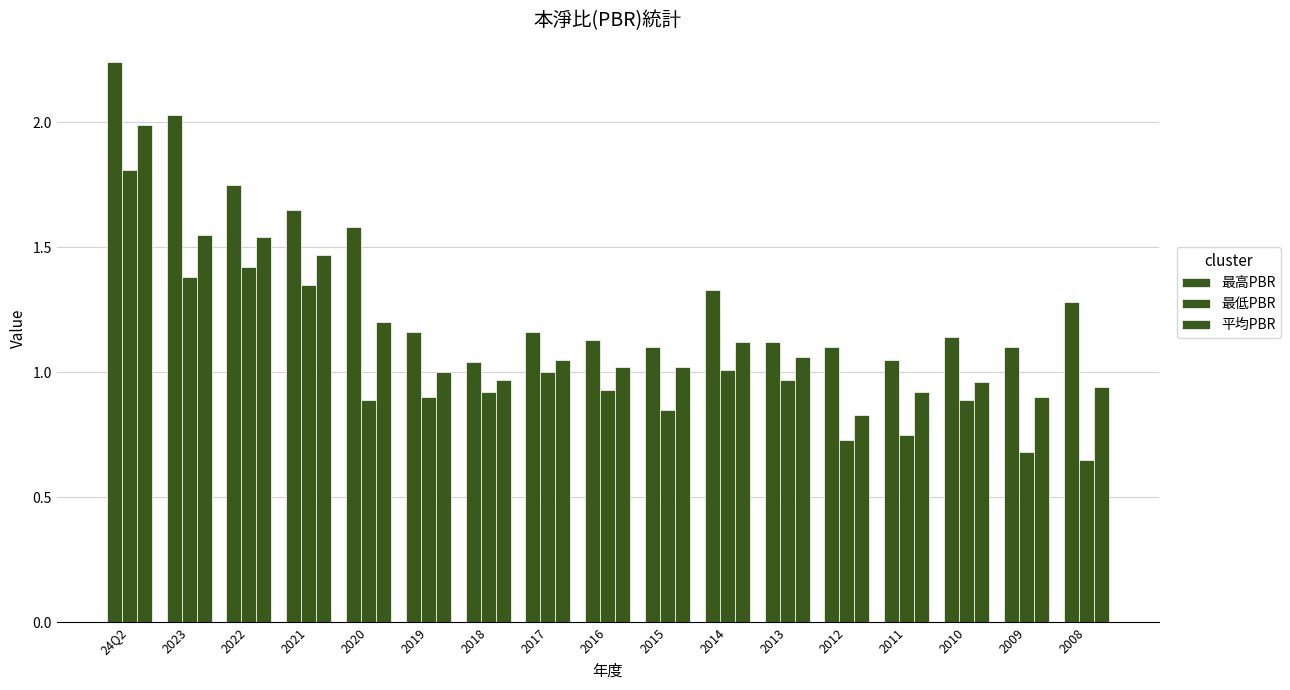

What is the label of the 5th bar from the left?

2020